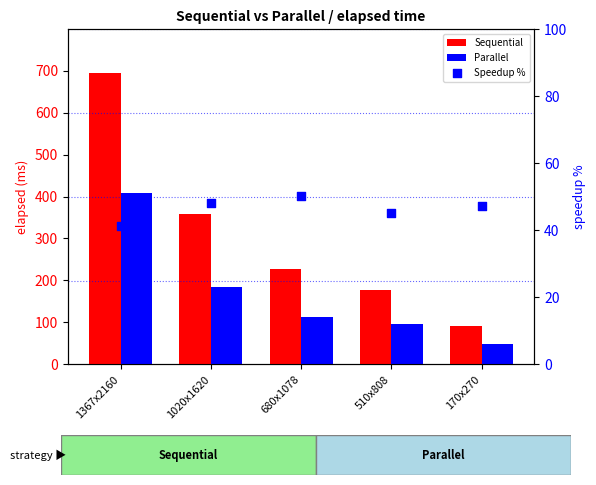

Which series reaches the maximum Y coordinate?

Sequential